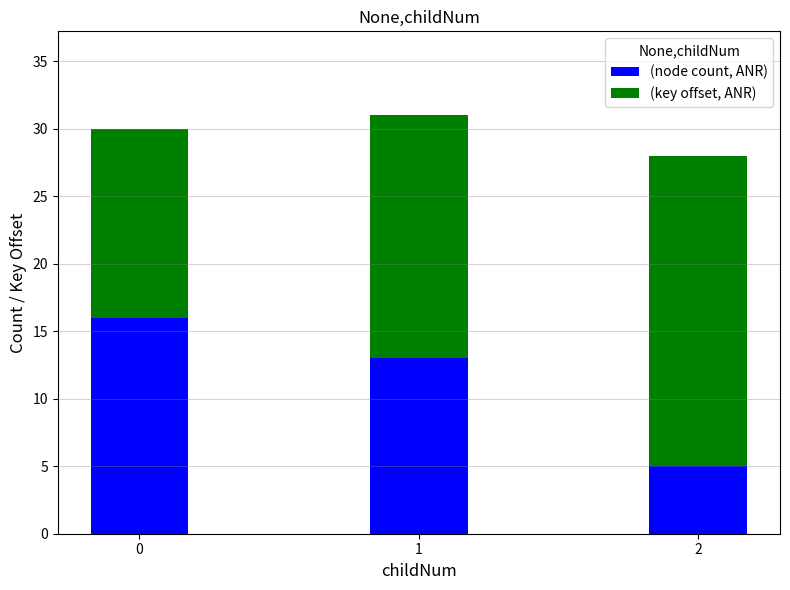

What is the lowest value of the (node count, ANR) series?

5